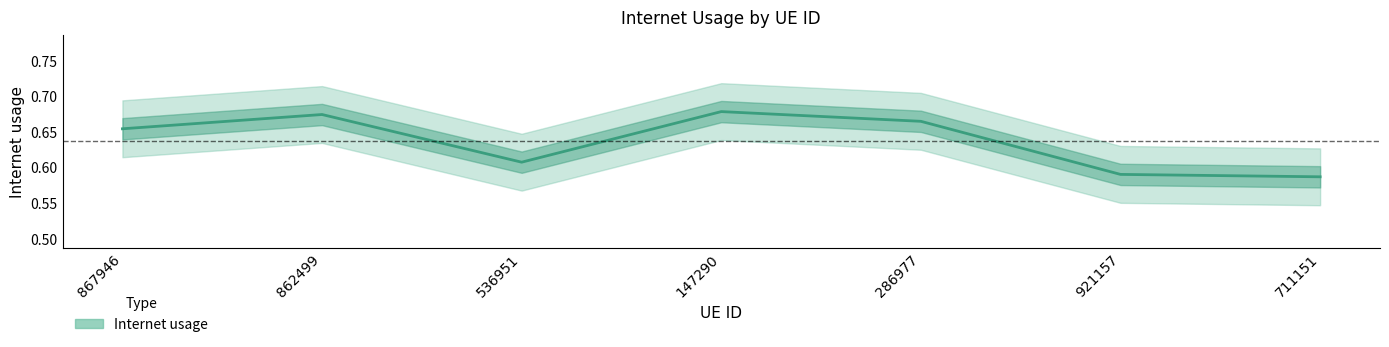

How many interior local peaks (higher than both neighbors) does the data have?

2